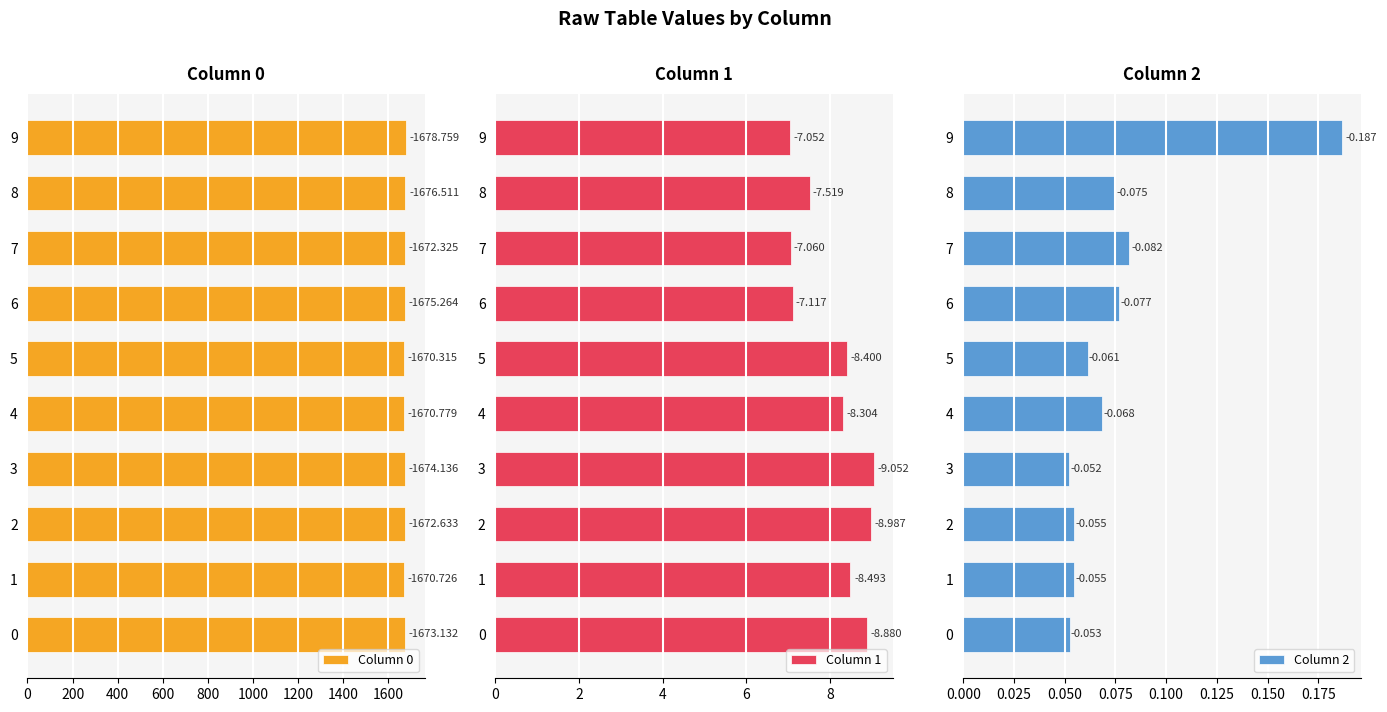

What is the smallest value displayed?

0.1